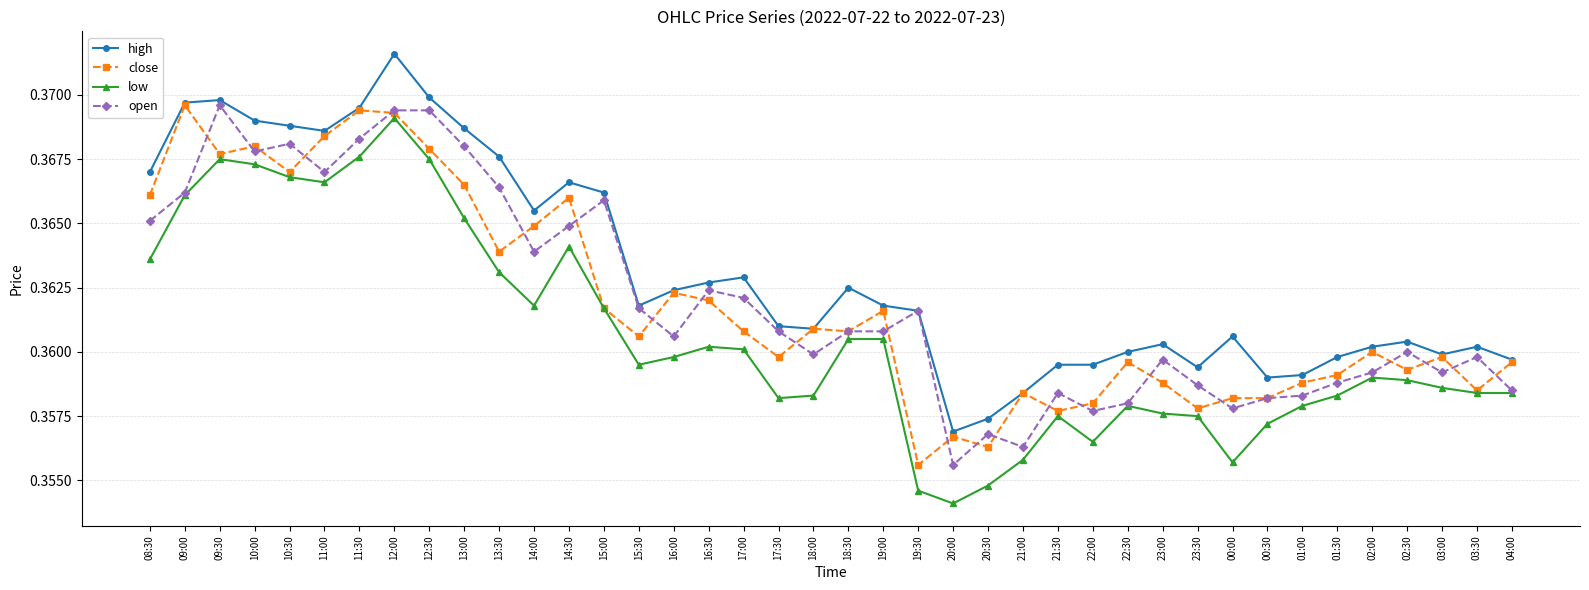

True or false: open has more than 0 points higher than both neighbors.

True